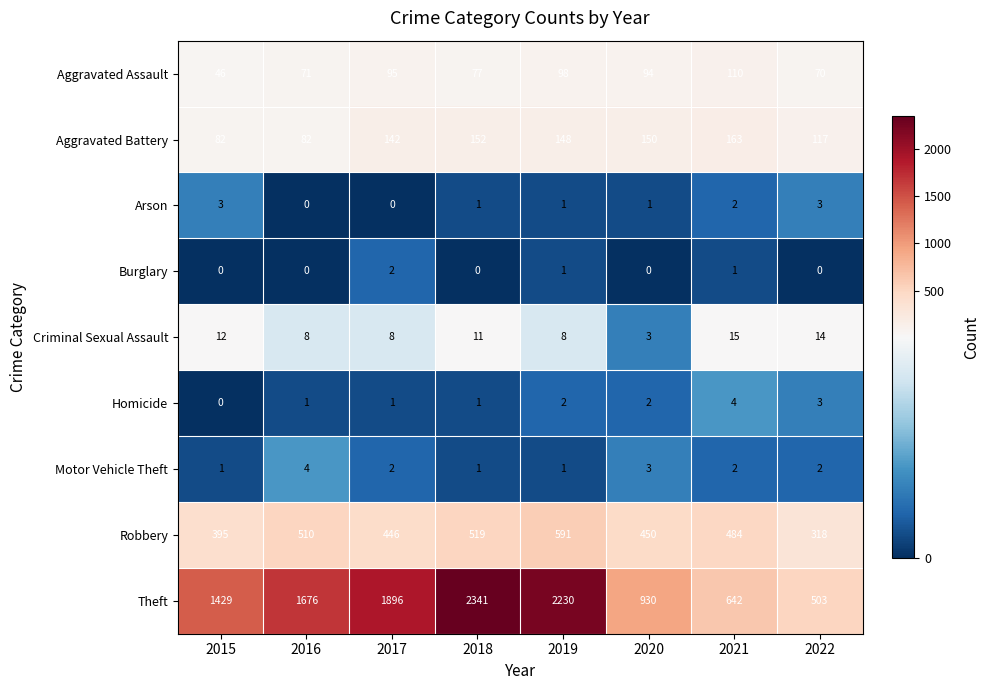

Which series has the largest range (max minus min)?

Theft